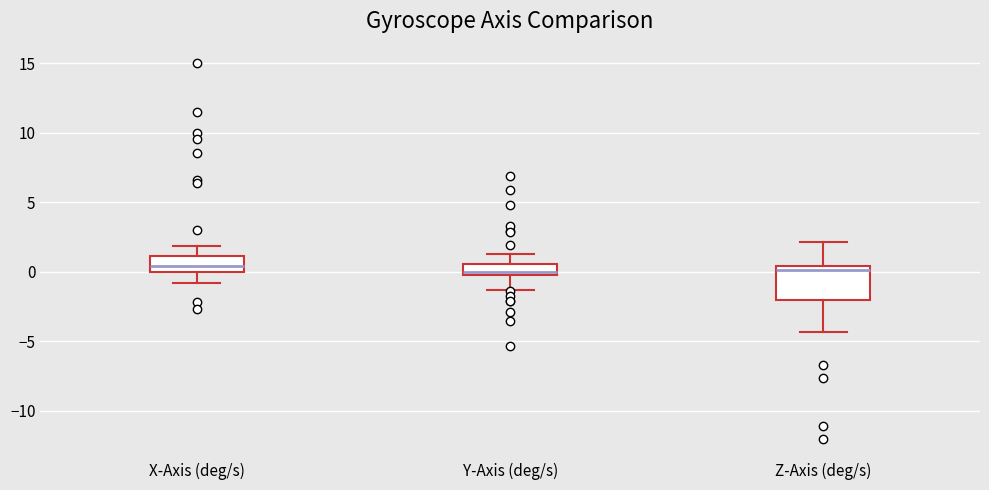

Reading left to right, read every box against the y-axis: the position of its median line, the range the box covers, and the ends of its whiskers. The values are not printed on the chart, so give them approximately, as read against the axis.

X-Axis (deg/s): median 0.5, box 0.0 to 1.0, whiskers -1.0 to 2.0
Y-Axis (deg/s): median 0.0 (just above the box's lower edge), box 0.0 to 0.5, whiskers -1.5 to 1.5
Z-Axis (deg/s): median 0.0, box -2.0 to 0.5, whiskers -4.5 to 2.0